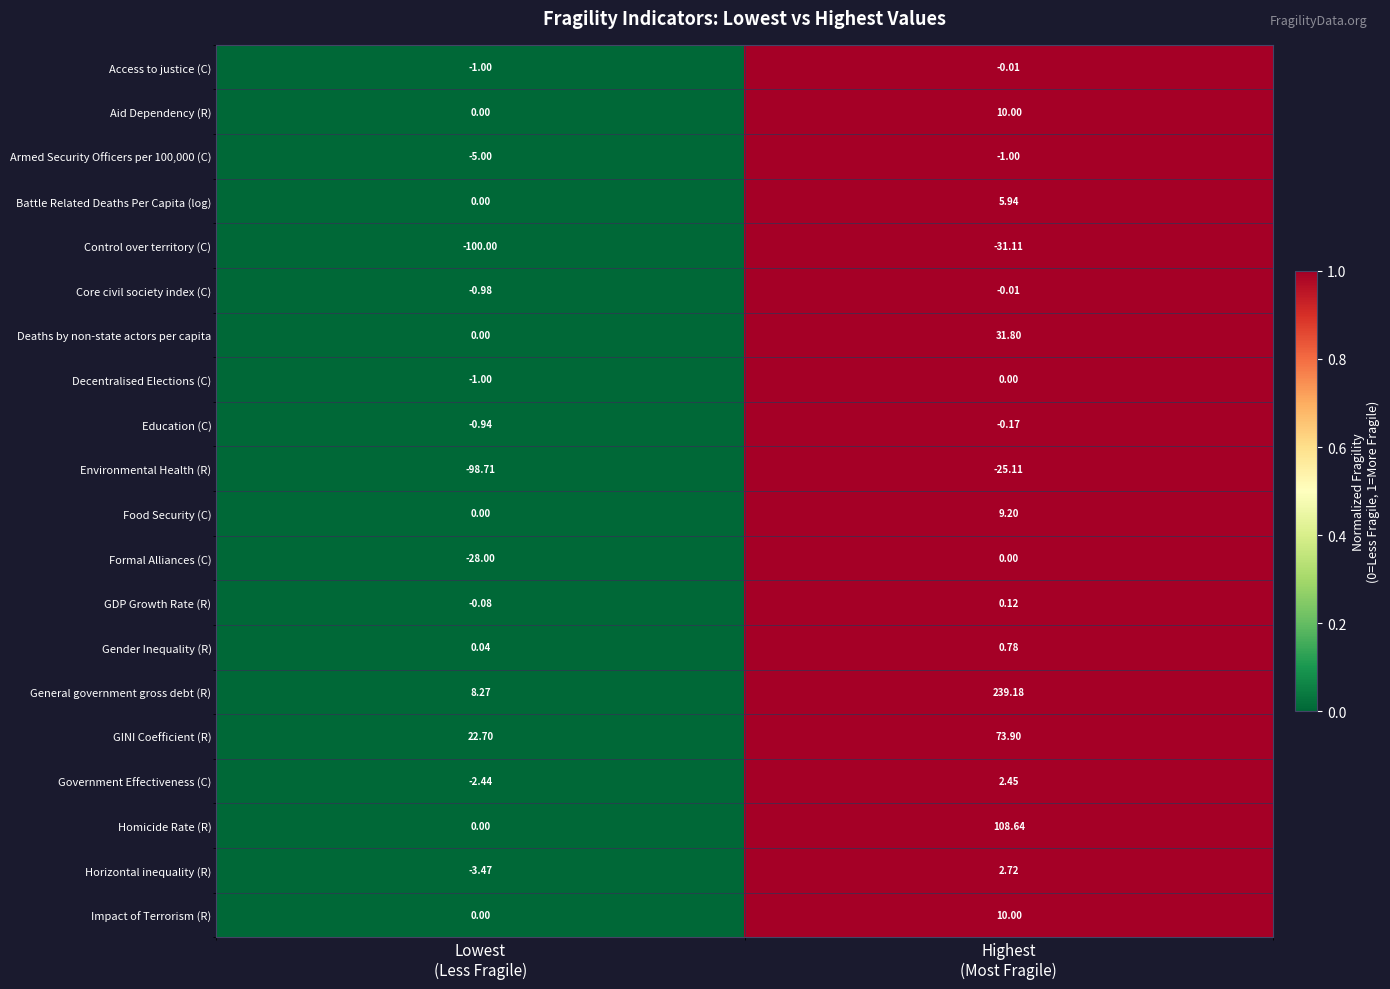

Which series has the largest total across all categories?

General government gross debt (R)